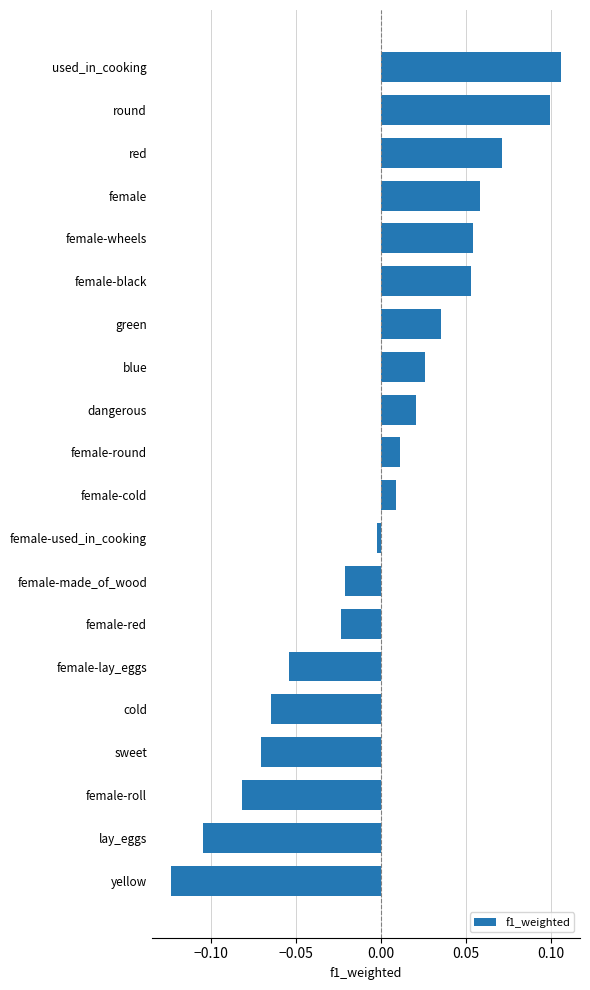

What is the label of the 4th bar from the bottom?

sweet